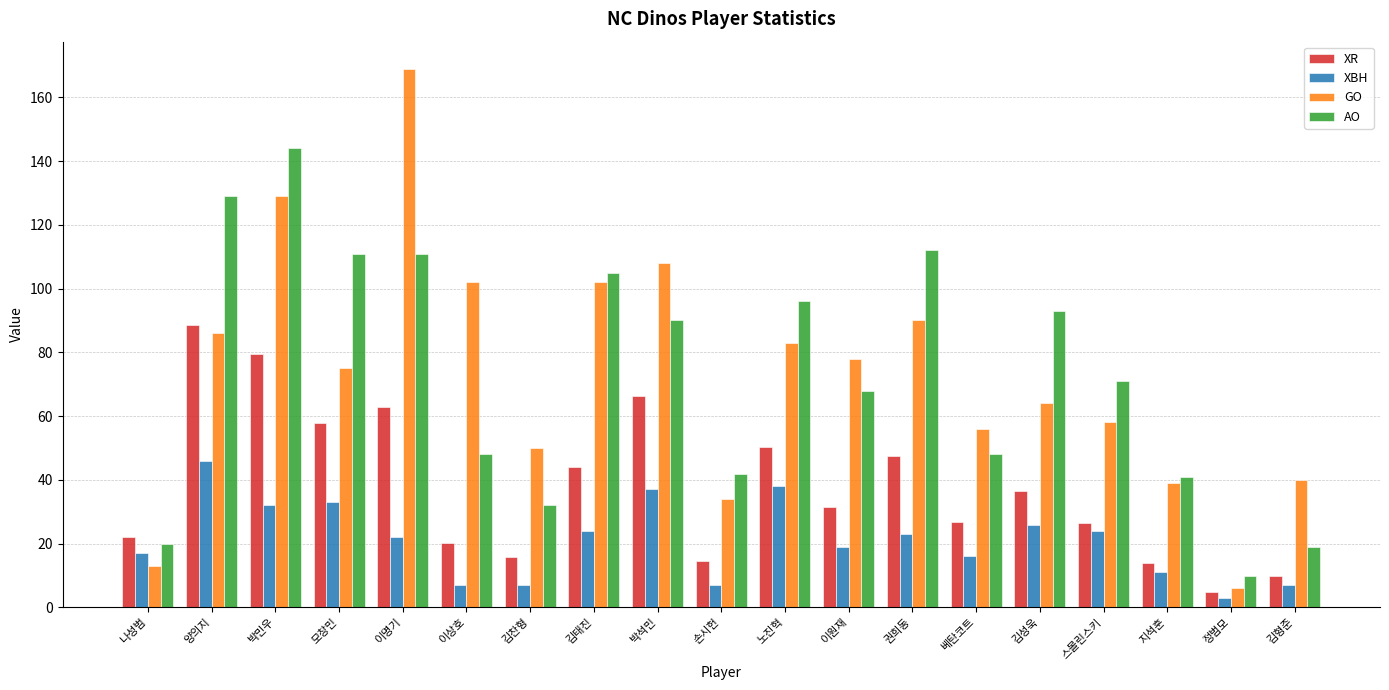

What is the greatest value displayed?

169.0